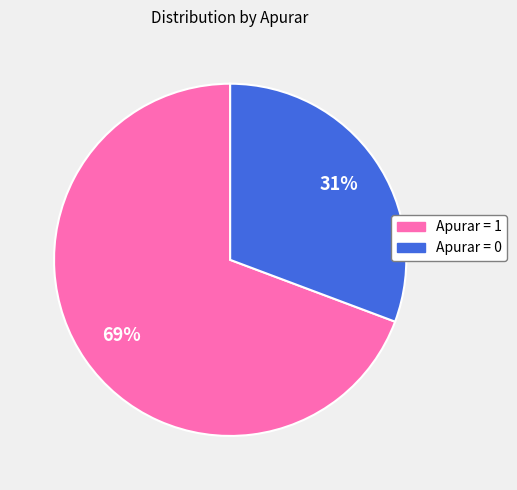

The Apurar = 0 slice represents 40% of the pie. True or false?

False